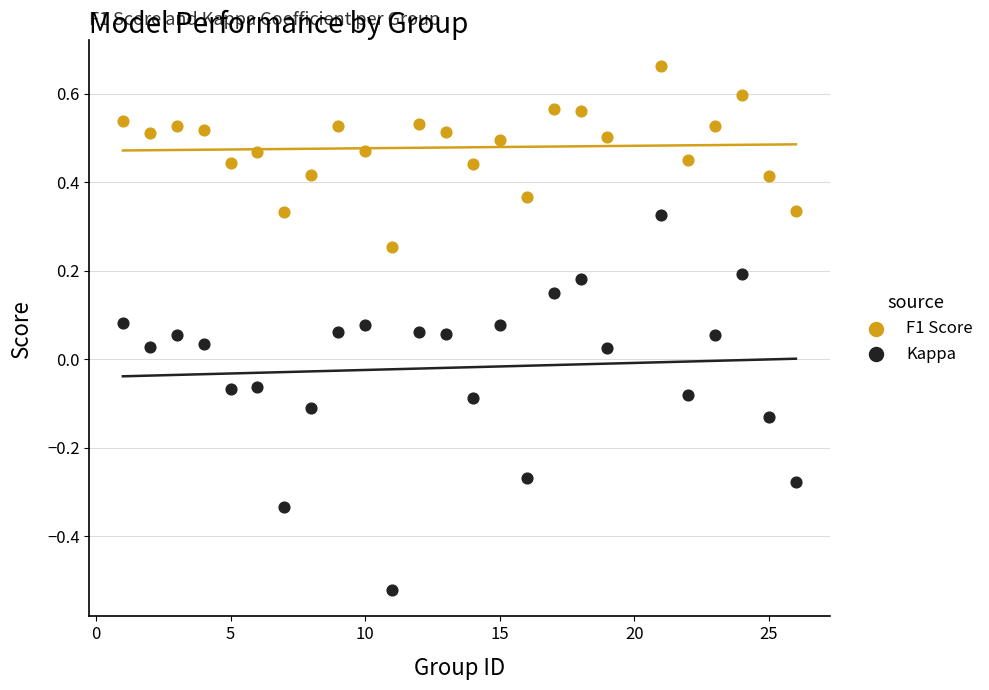

What are all the series names shown in the legend?

F1 Score, Kappa